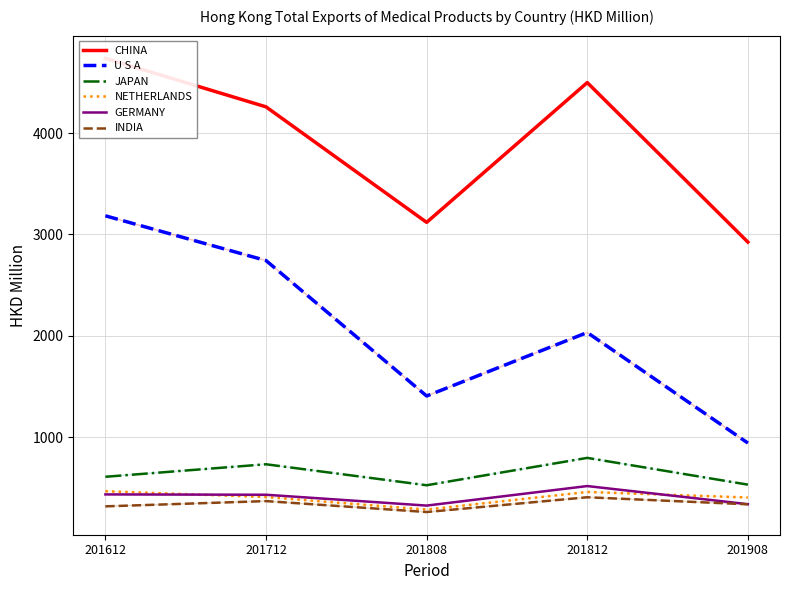

Reading left to right, what are all the values shown in this chart?

CHINA: 201612=4739.8	201712=4260.6	201808=3119.8	201812=4500.4	201908=2925.2
U S A: 201612=3184.5	201712=2742.8	201808=1405.2	201812=2031.9	201908=940.6
JAPAN: 201612=607.3	201712=730.8	201808=523.5	201812=793.9	201908=529.6
NETHERLANDS: 201612=464.6	201712=407.1	201808=283.4	201812=457.3	201908=402.7
GERMANY: 201612=433.1	201712=429.8	201808=322.8	201812=515.6	201908=336.7
INDIA: 201612=315.2	201712=367.1	201808=259.1	201812=405.0	201908=335.5